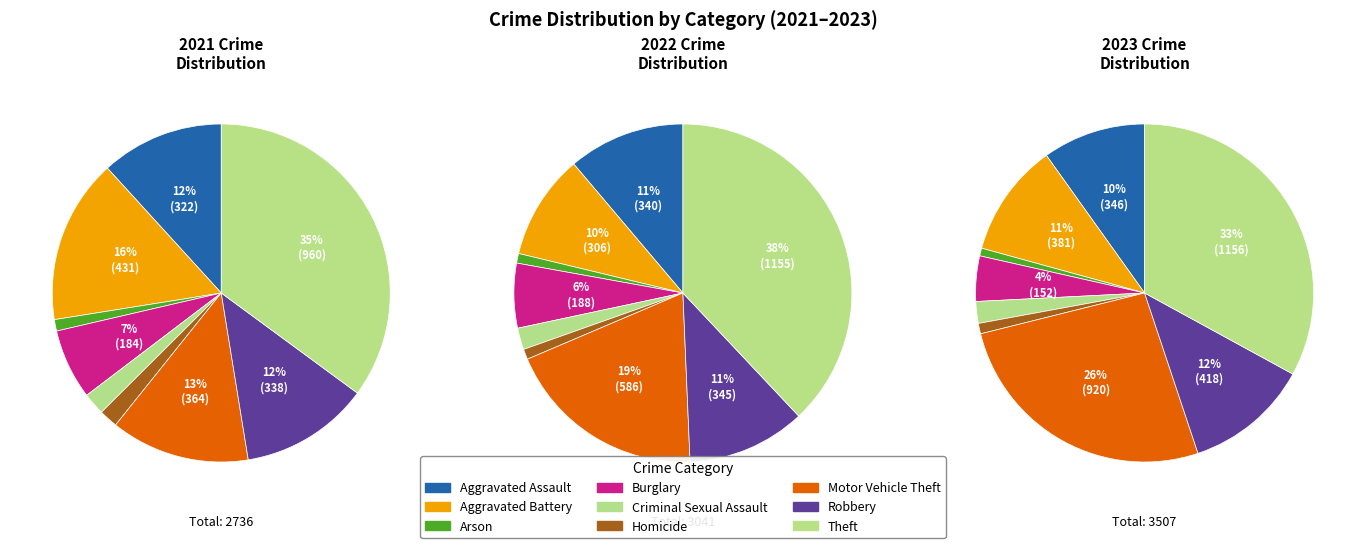

Combined, do Aggravated Assault and Homicide account for over 50%?

No